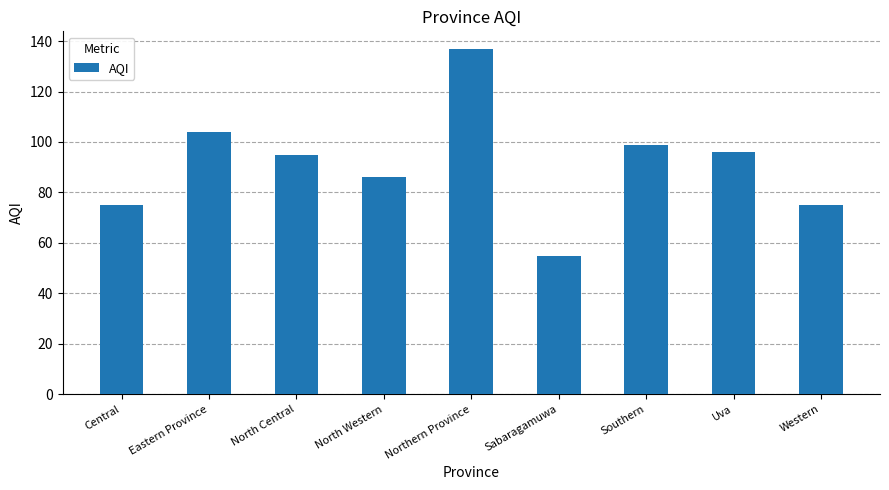

How many bars are there in total?

9